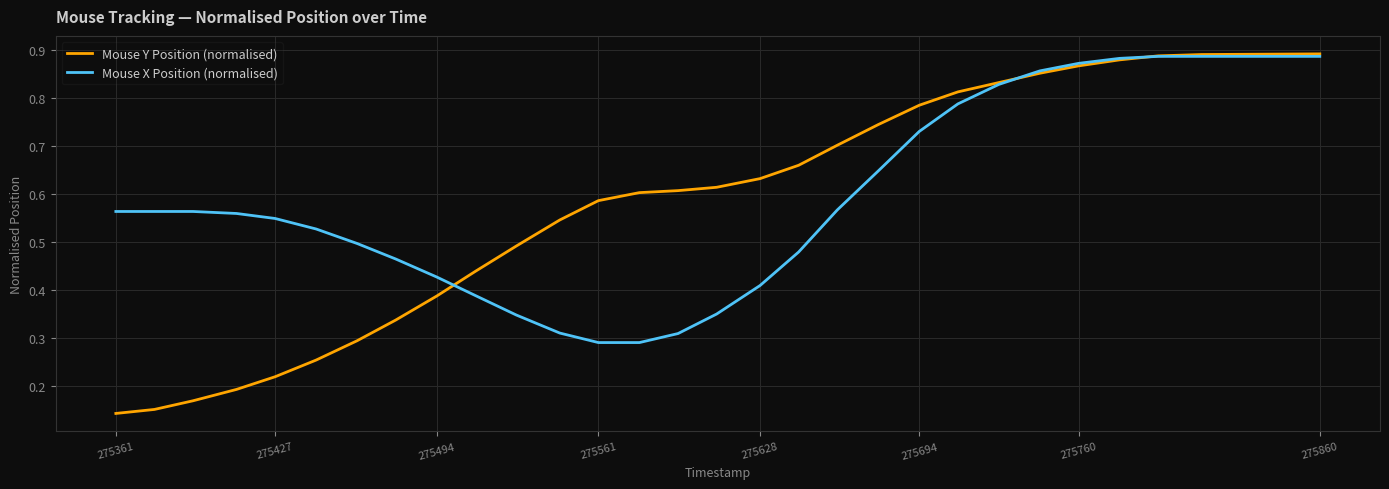

Which series has the largest range (max minus min)?

Mouse Y Position (normalised)